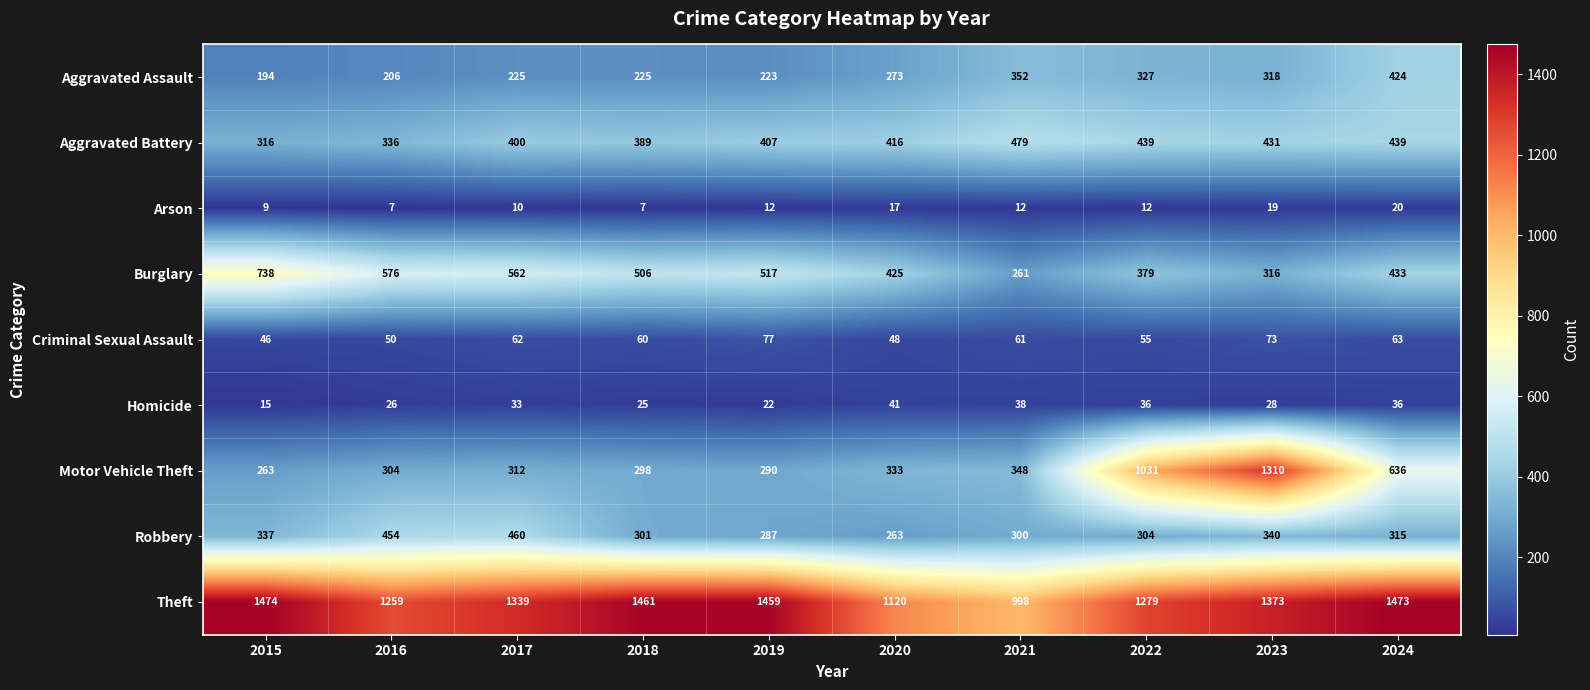

Count the number of categories in the chart.

10